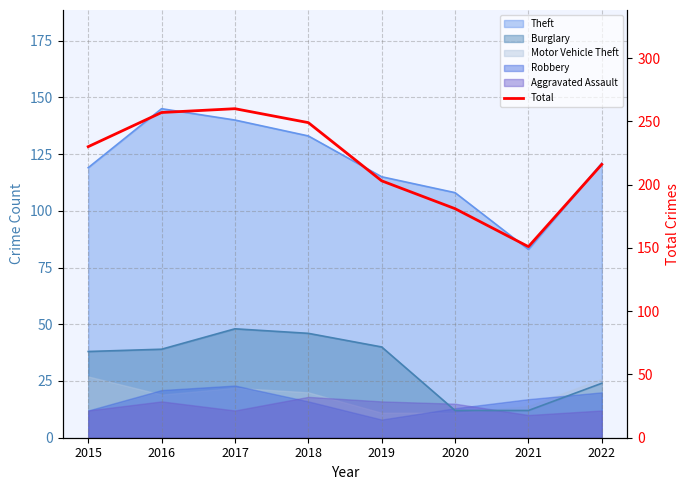

What is the value of the 8th point from the left?

216